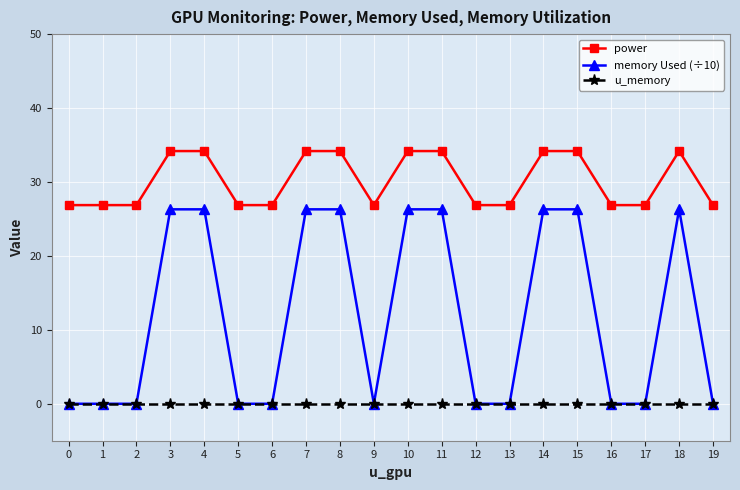

Rank the series at 15 from highest to lowest value.

power, memory Used (÷10), u_memory